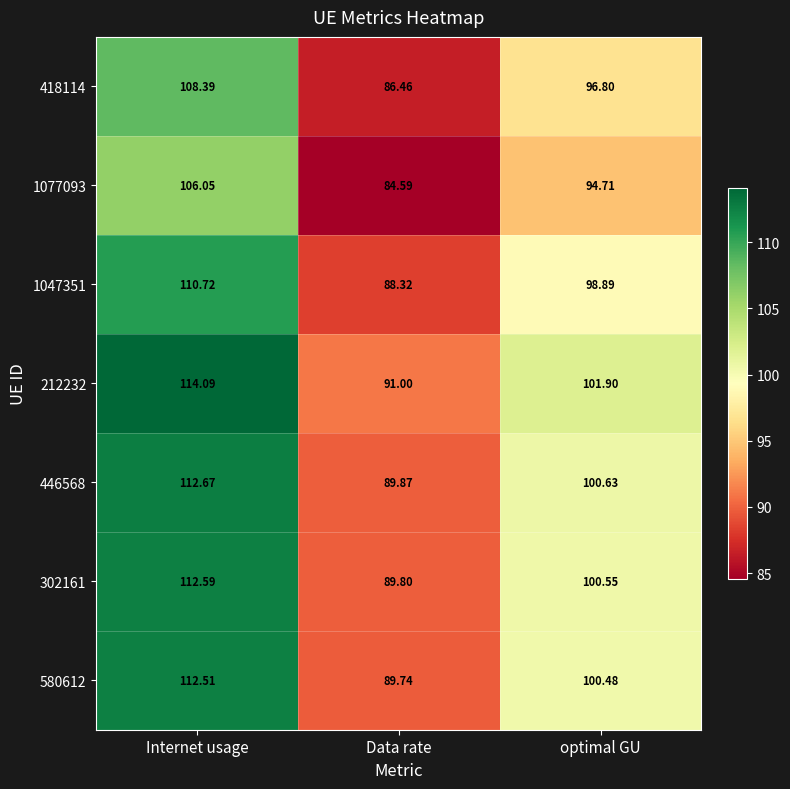

Where is 1077093 nearest to the value 95?

optimal GU